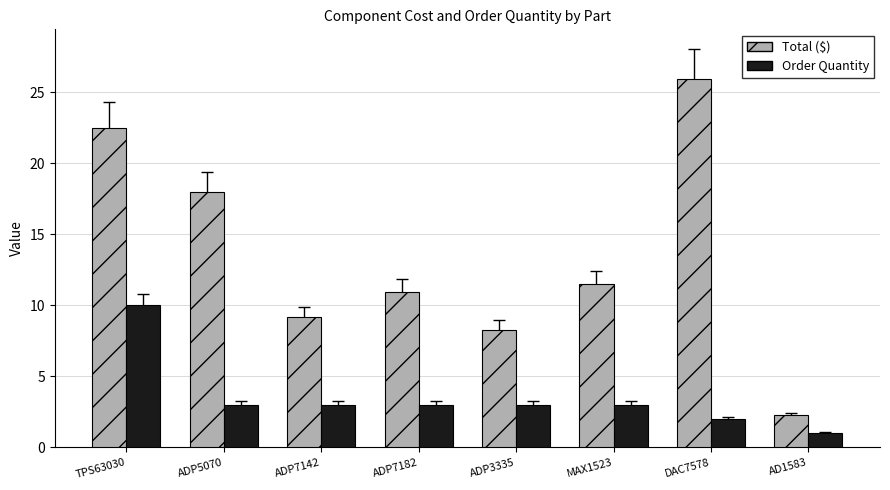

What is the minimum value for Order Quantity?

1.0